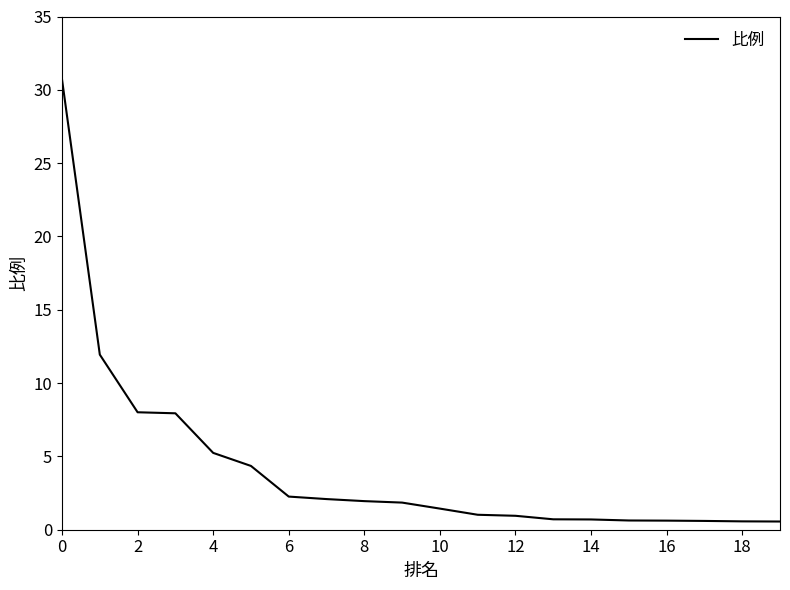

What is the difference between the second highest and minimum values?

11.4